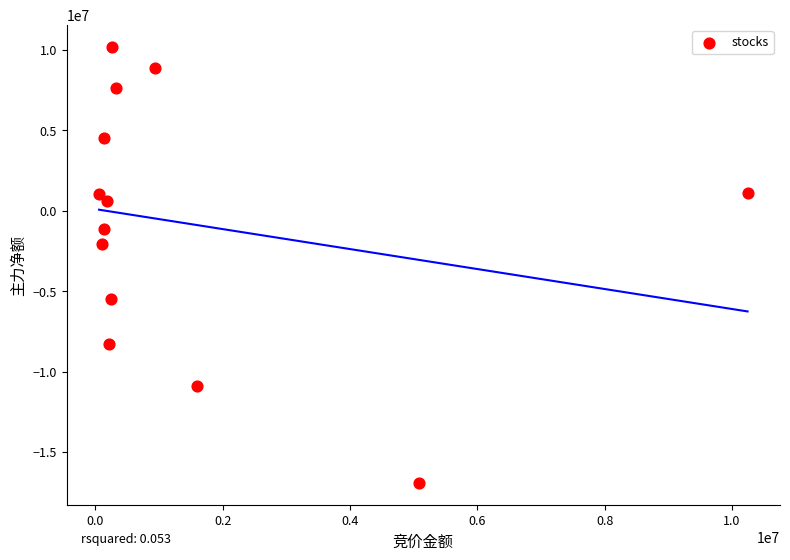

What Y value in the scatter plot is closest to -3355421?

-2033906